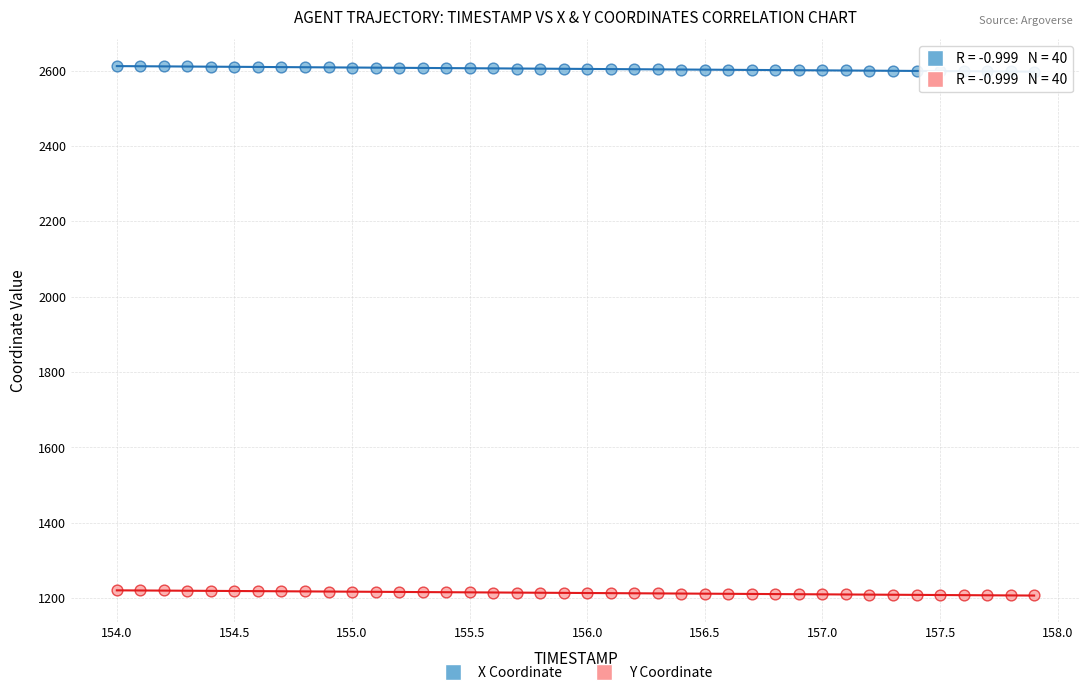

Across all data points, what is the range of X values (max minus min)?

3.9